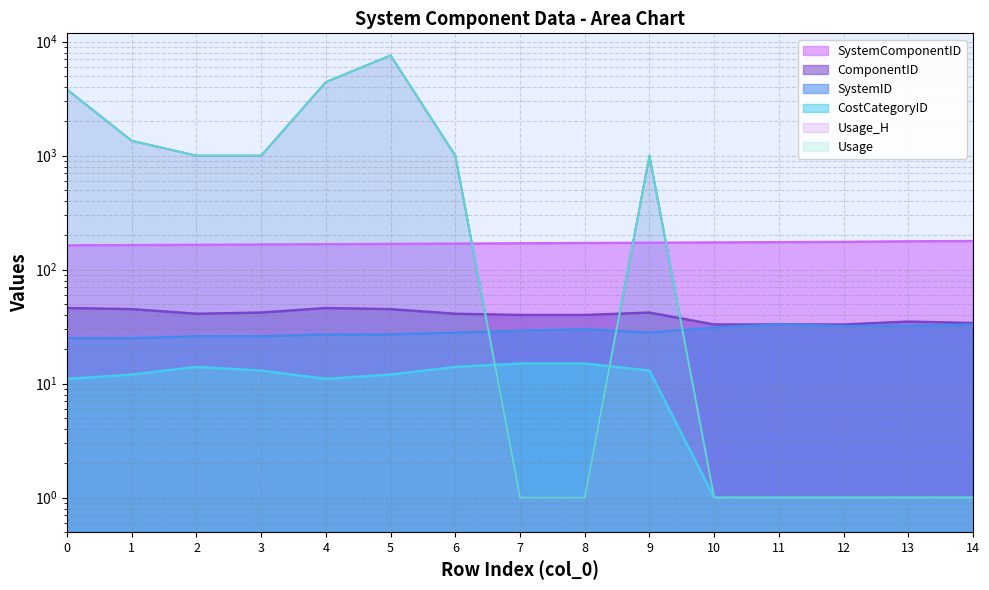

What is the difference between the ComponentID values at 13 and 4?

11.0